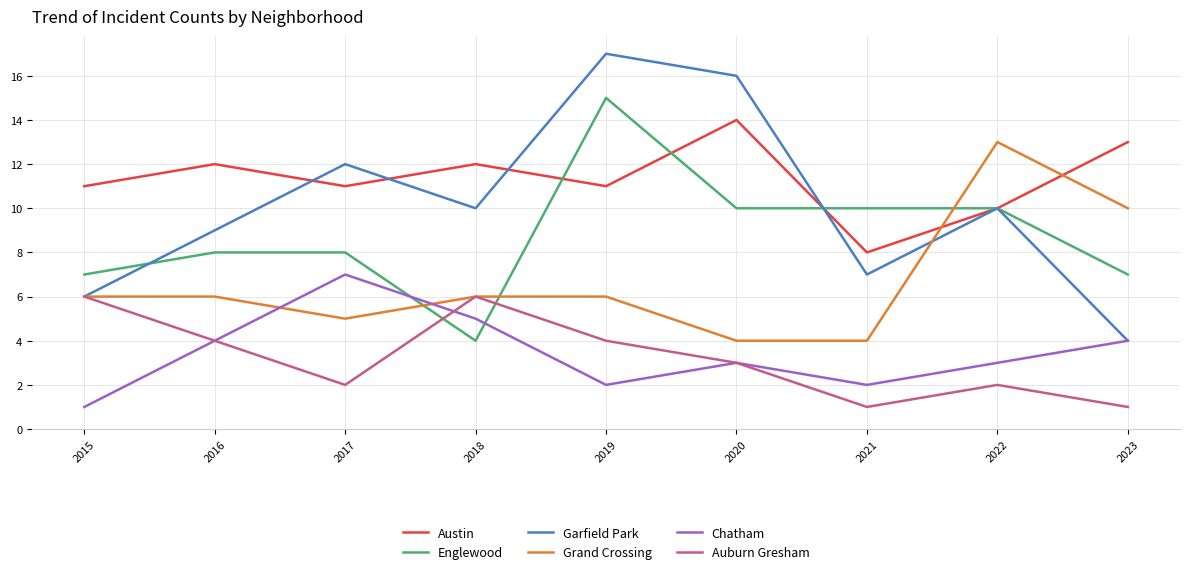

Rank the series by their maximum value, from lowest to highest.

Auburn Gresham, Chatham, Grand Crossing, Austin, Englewood, Garfield Park